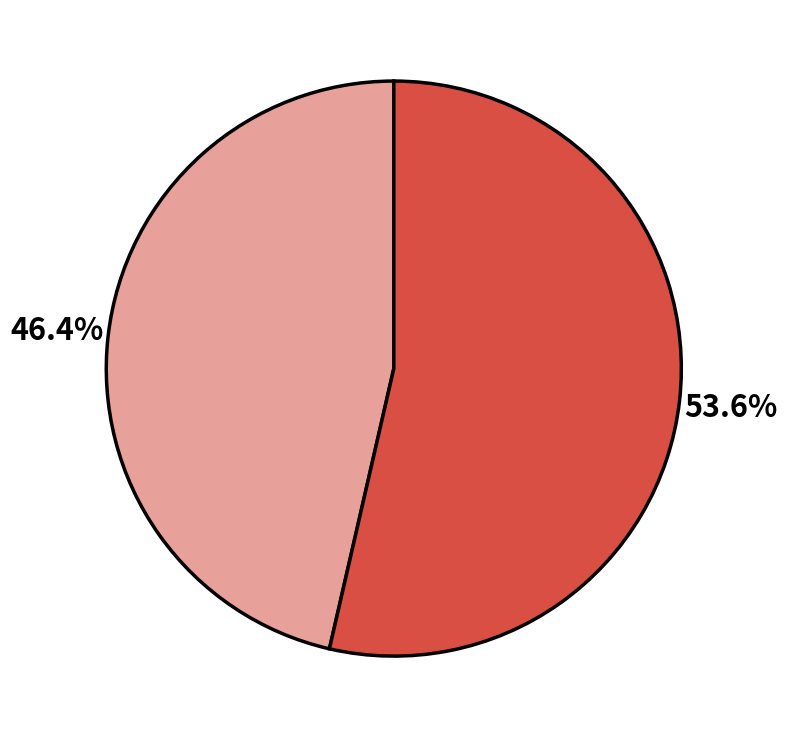

Does any single category account for the majority?

Yes